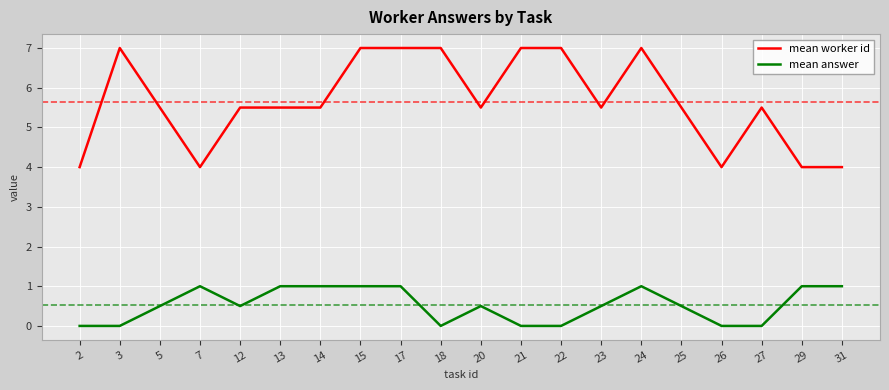

Between 22 and 26, which series saw the biggest shift?

mean worker id